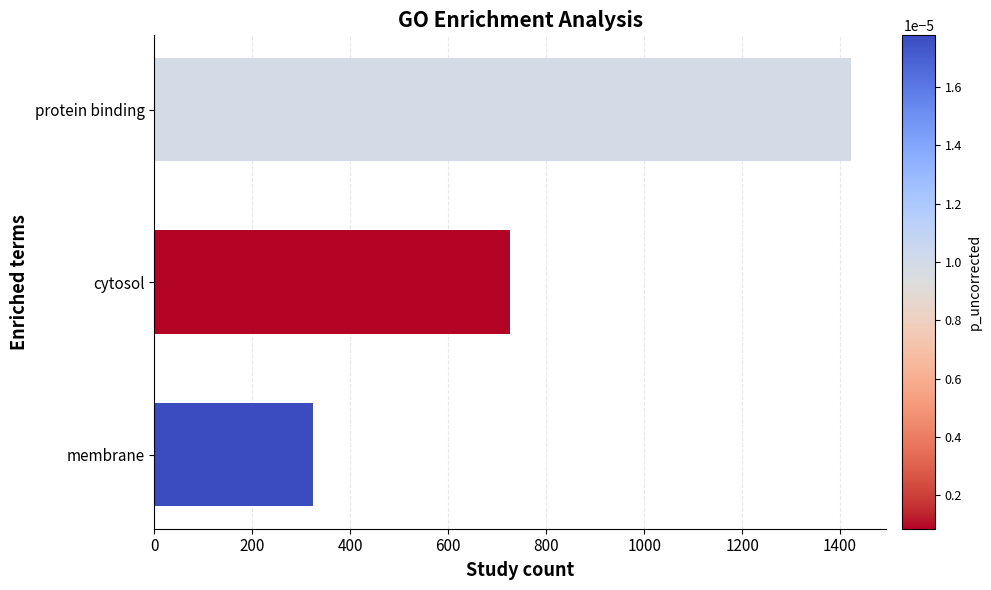

Which category has the highest value across all series?

protein binding